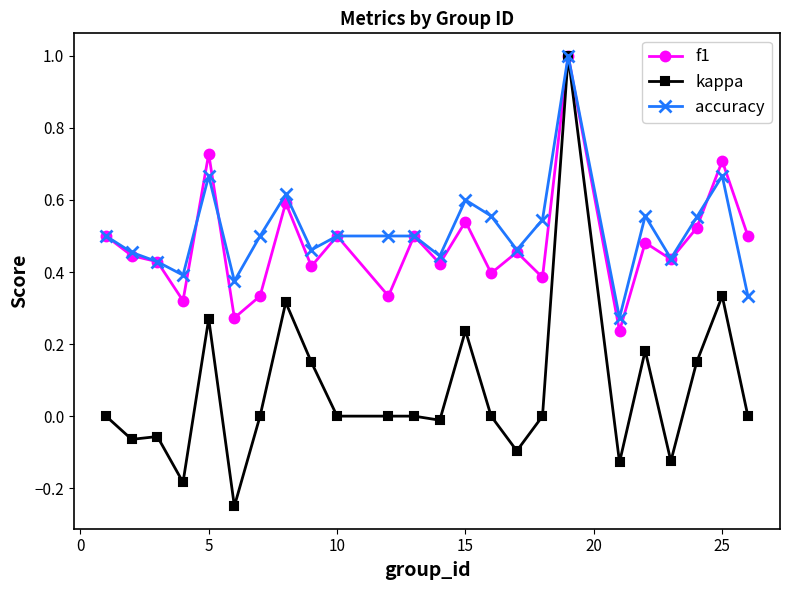

Which series has the widest spread of values?

kappa